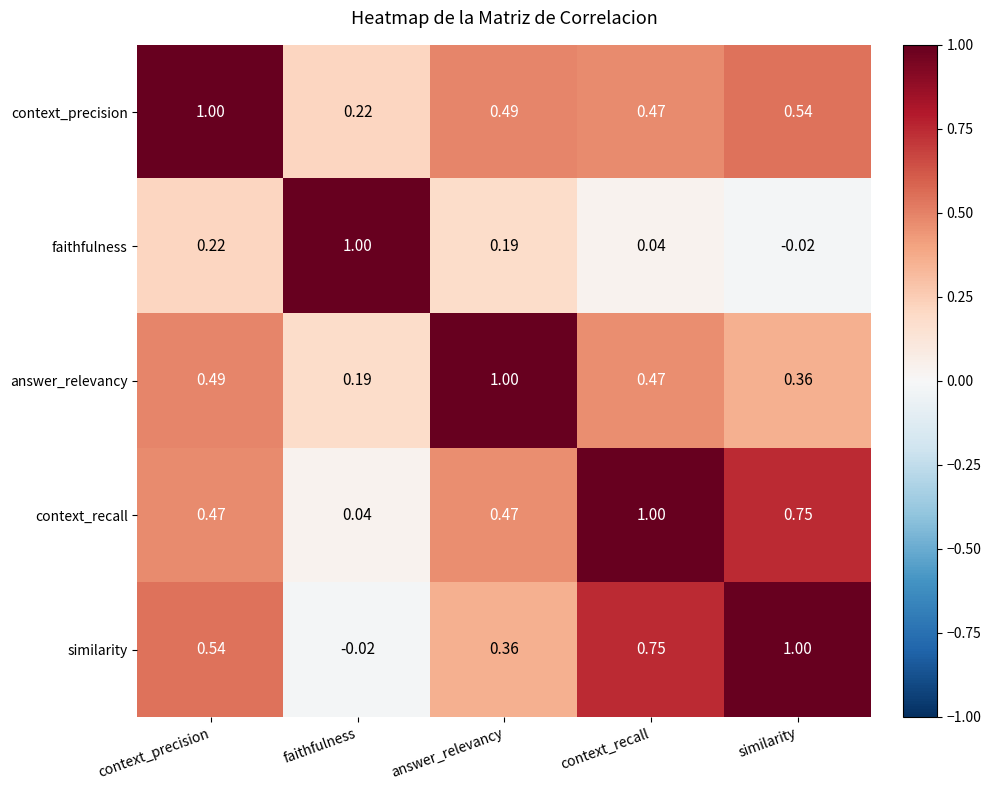

What is the spread (max minus min) of values at faithfulness?

1.0